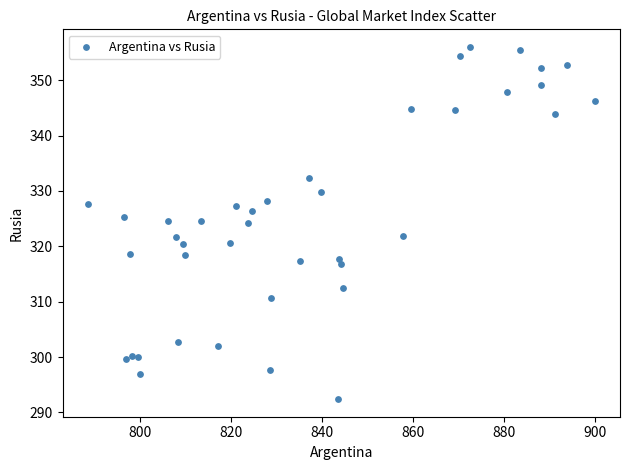

What is the range of Y values (max minus min)?

63.6